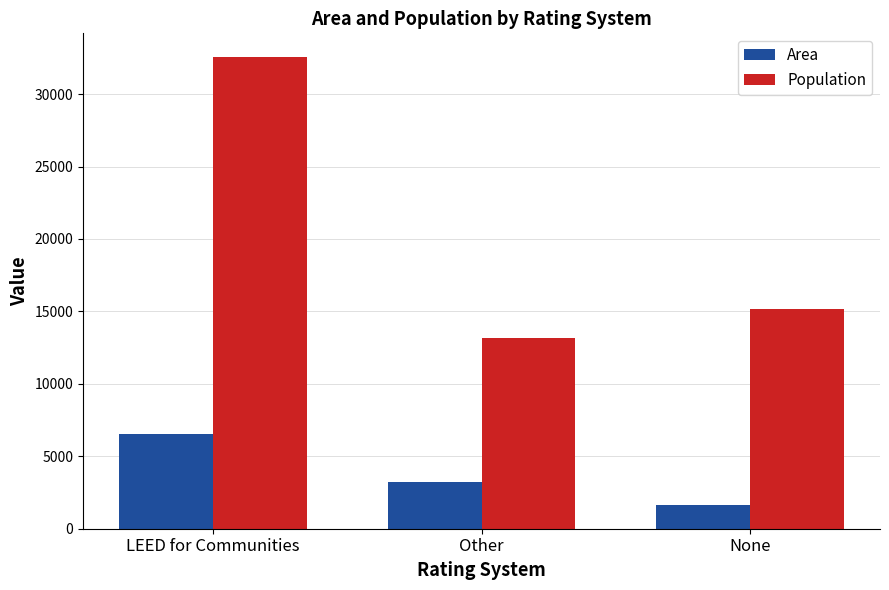

Which series has the largest range (max minus min)?

Population